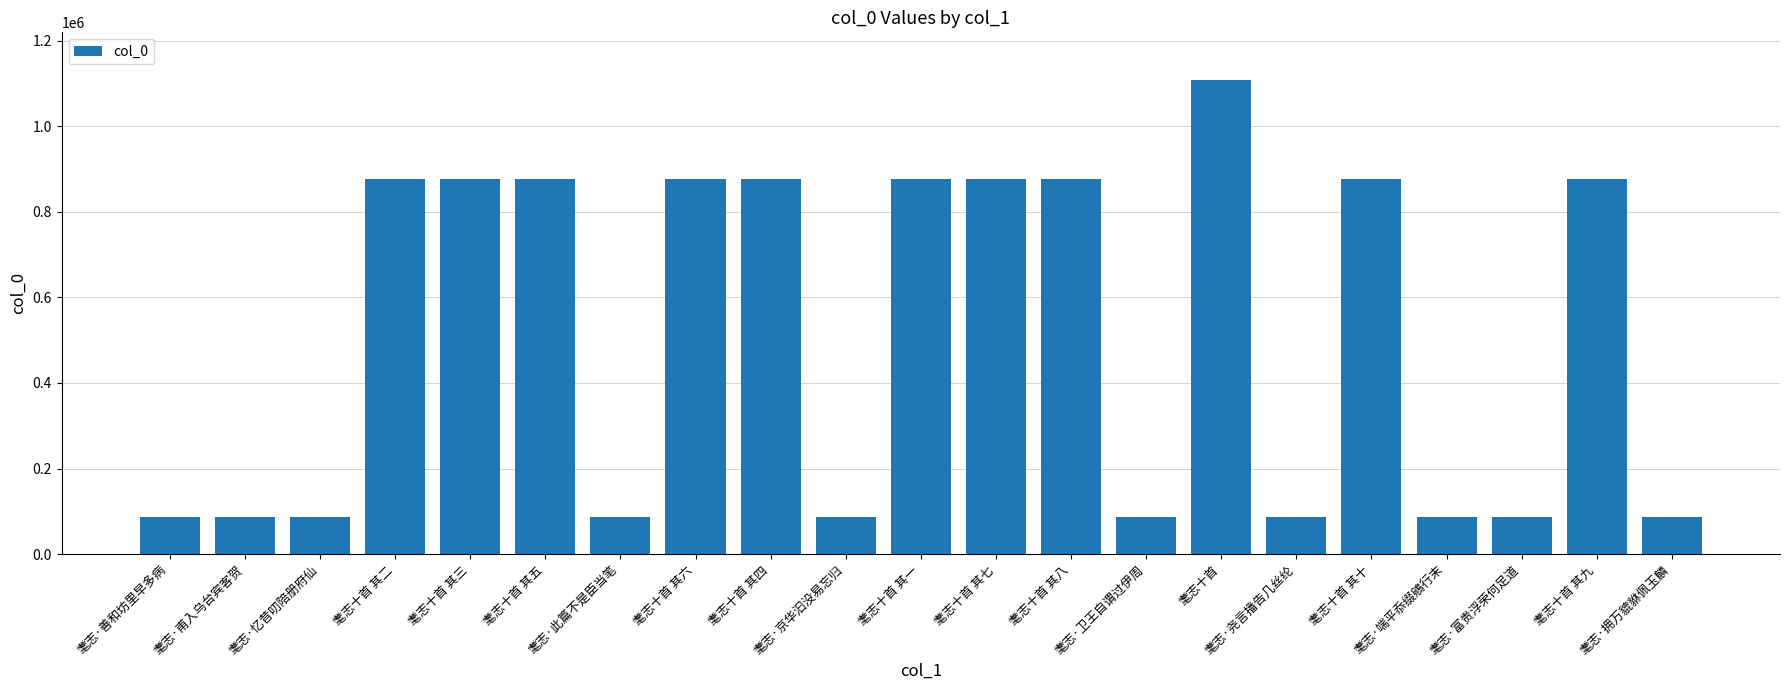

What is the average value?

512426